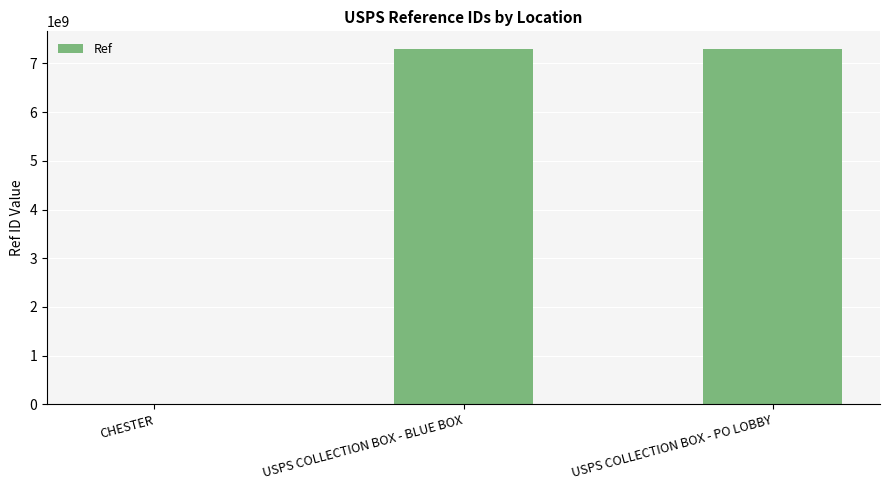

At which label is the value closest to 3647378930?

USPS COLLECTION BOX - BLUE BOX